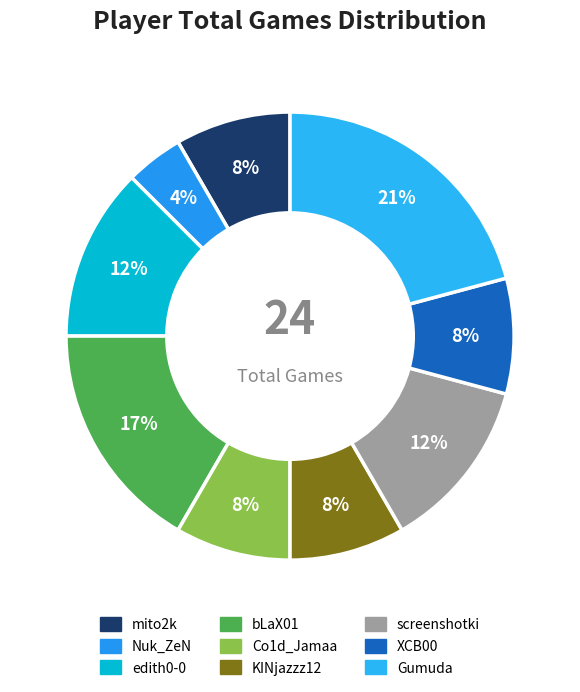

What is the change in value from bLaX01 to Gumuda?

+1